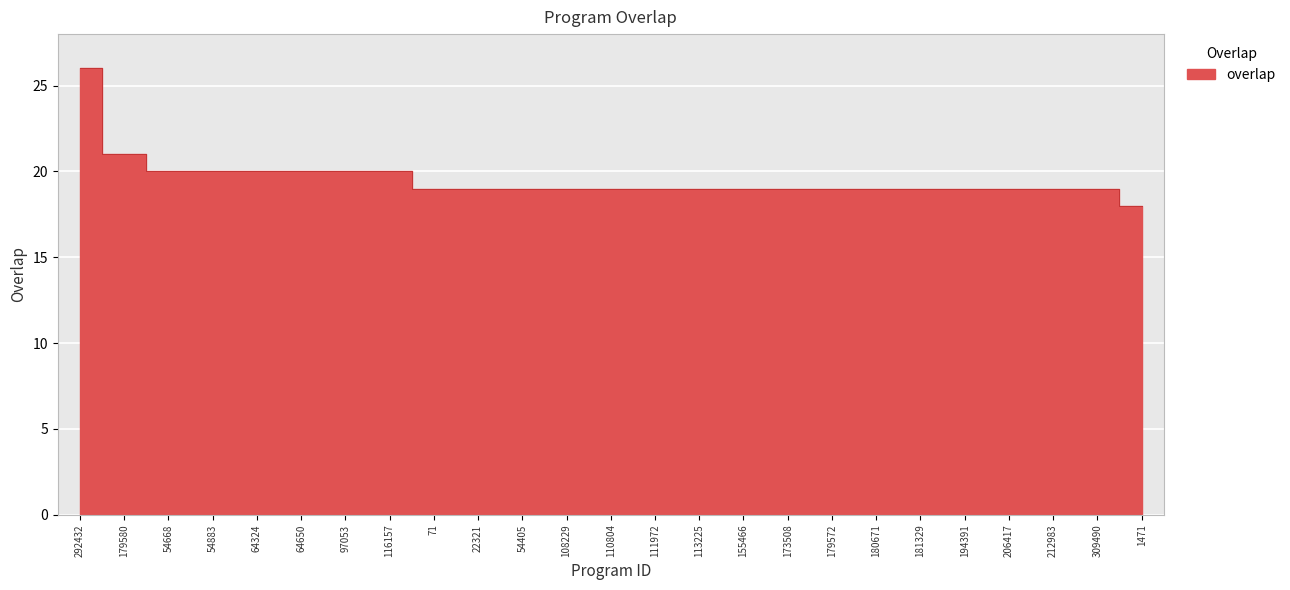

At which label does the data first exceed 19?

292432